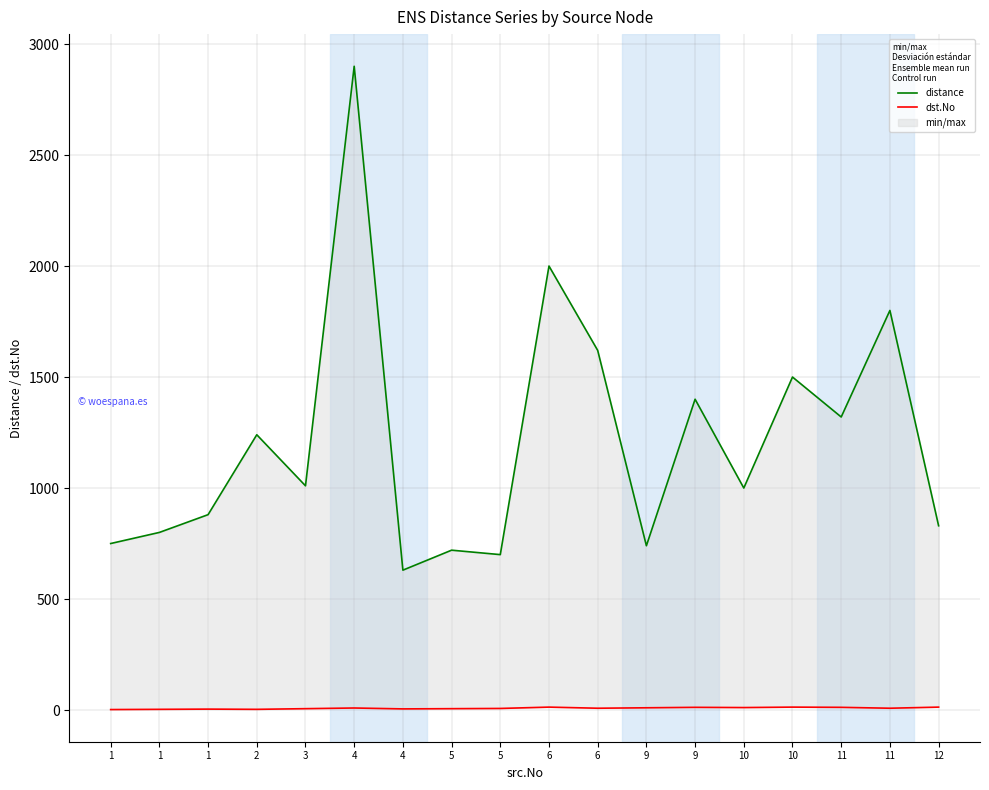

True or false: dst.No and distance cross at least once.

False